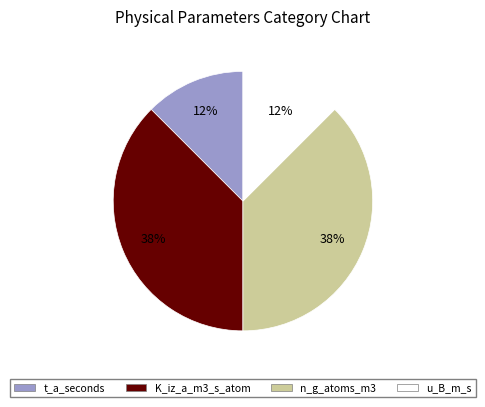

True or false: n_g_atoms_m3 accounts for 50% of the total.

False